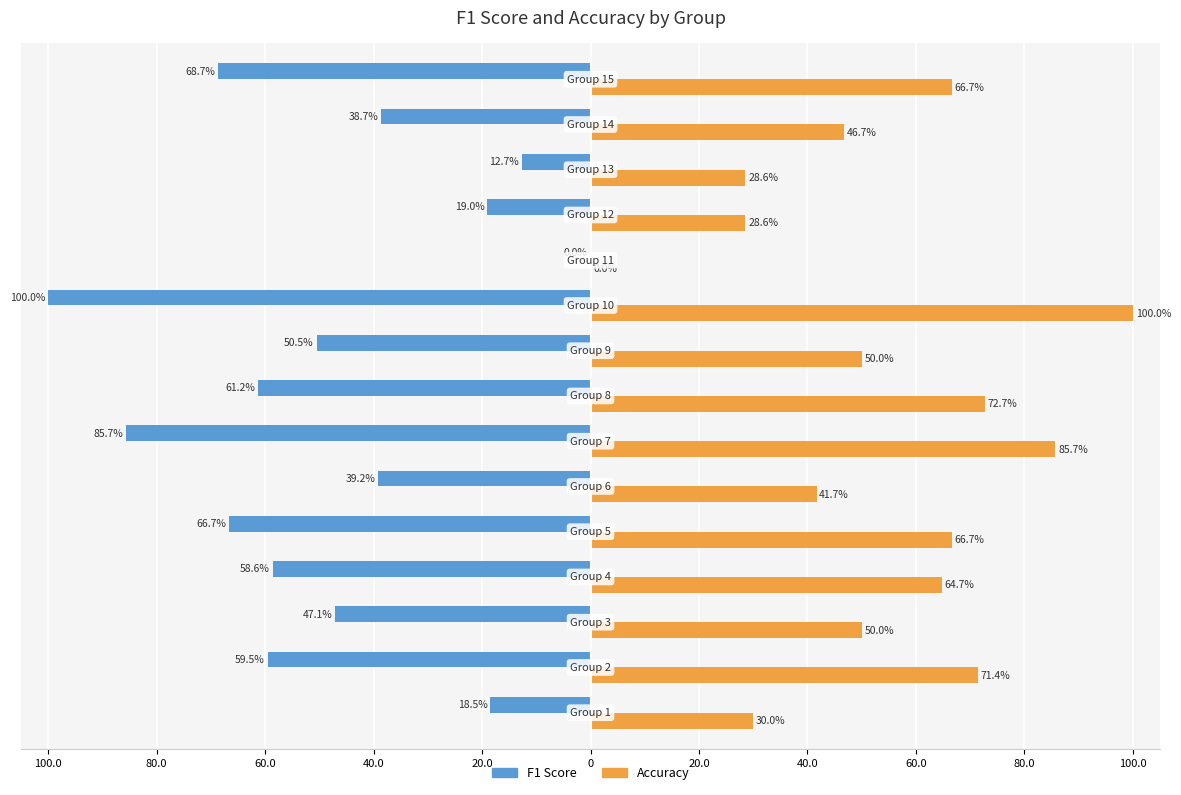

What are all the series names shown in the legend?

F1 Score, Accuracy